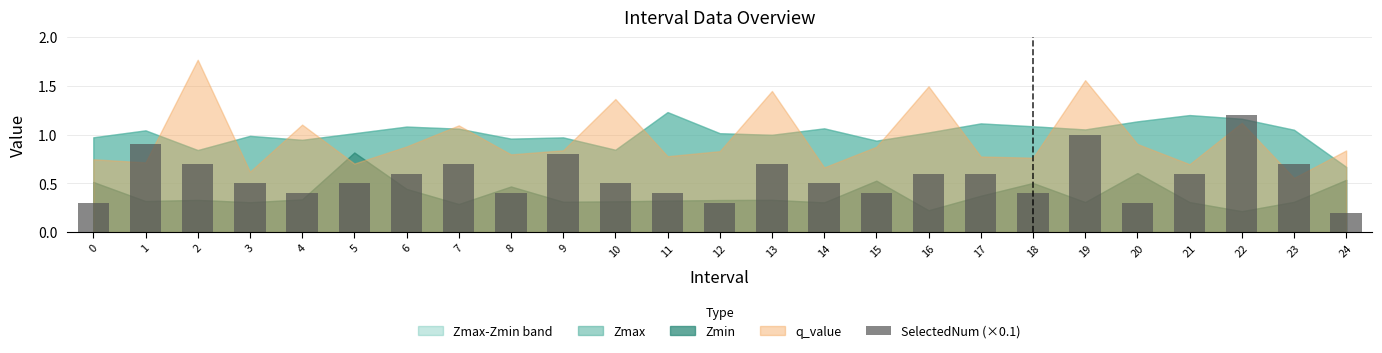

How many series are shown in this chart?

1